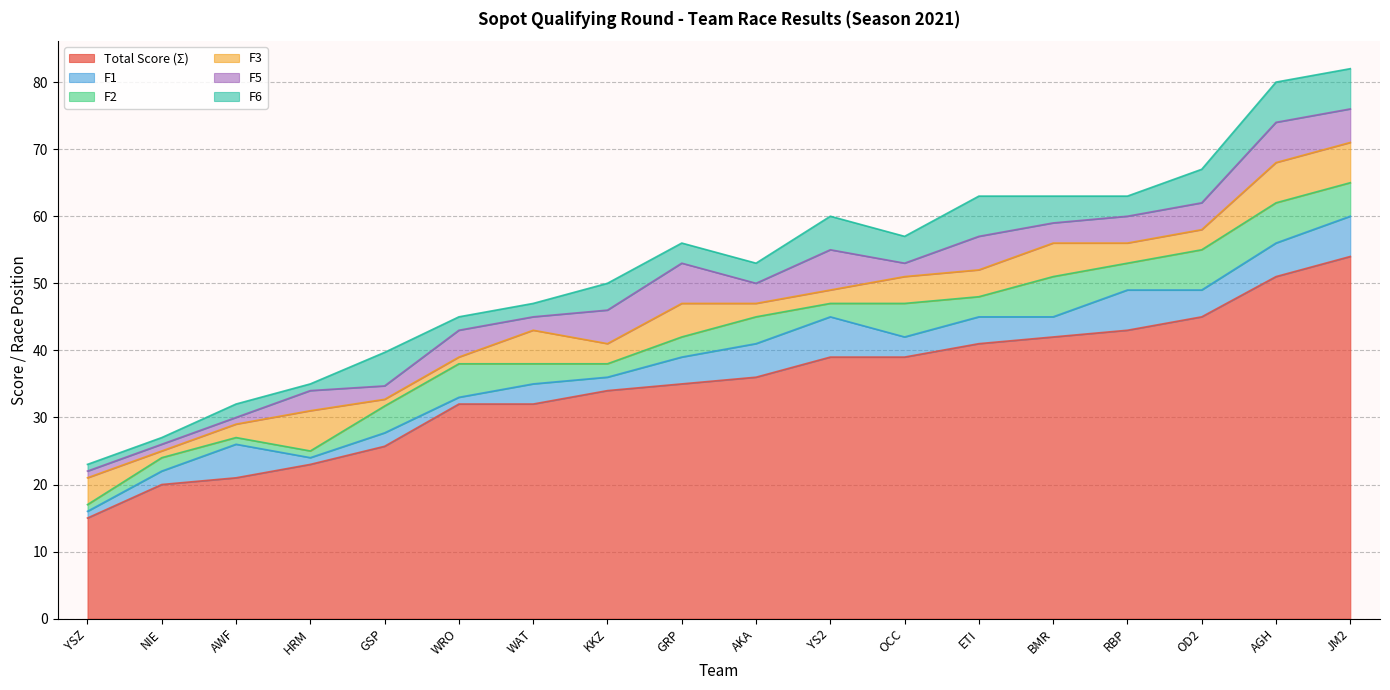

Which label corresponds to the smallest value in the chart?

YSZ